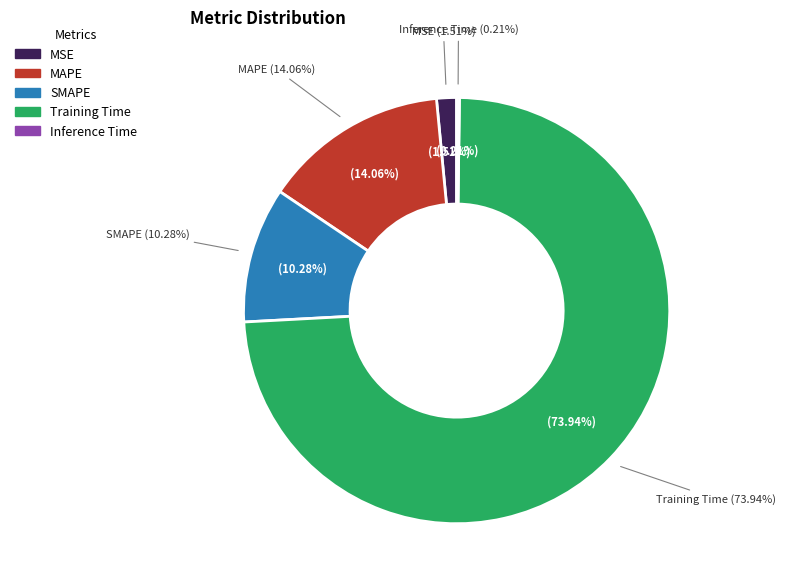

To the nearest percent, what is the difference between the MAPE and Training Time slice percentages?

60%